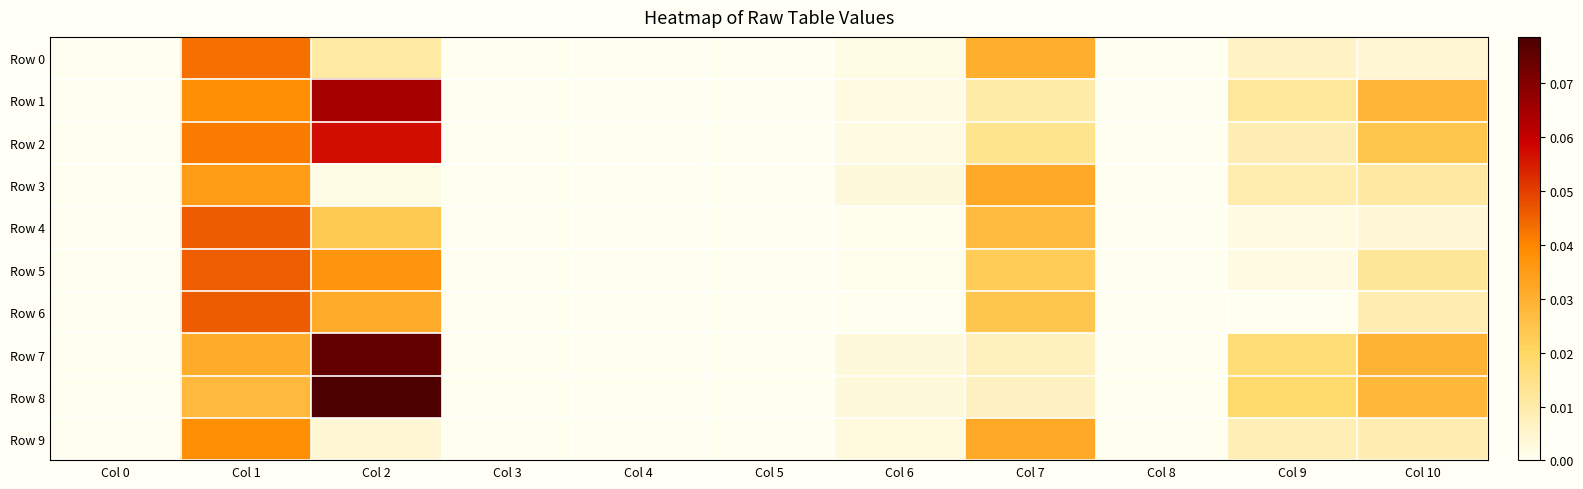

Reading right to left, transcribe all the data shown in this chart.

Row 0: Col 10=0.0	Col 9=0.0	Col 8=0.0	Col 7=0.0	Col 6=0.0	Col 5=0.0	Col 4=0.0	Col 3=0.0	Col 2=0.0	Col 1=0.0	Col 0=0.0
Row 1: Col 10=0.0	Col 9=0.0	Col 8=0.0	Col 7=0.0	Col 6=0.0	Col 5=0.0	Col 4=0.0	Col 3=0.0	Col 2=0.1	Col 1=0.0	Col 0=0.0
Row 2: Col 10=0.0	Col 9=0.0	Col 8=0.0	Col 7=0.0	Col 6=0.0	Col 5=0.0	Col 4=0.0	Col 3=0.0	Col 2=0.1	Col 1=0.0	Col 0=0.0
Row 3: Col 10=0.0	Col 9=0.0	Col 8=0.0	Col 7=0.0	Col 6=0.0	Col 5=0.0	Col 4=0.0	Col 3=0.0	Col 2=0.0	Col 1=0.0	Col 0=0.0
Row 4: Col 10=0.0	Col 9=0.0	Col 8=0.0	Col 7=0.0	Col 6=0.0	Col 5=0.0	Col 4=0.0	Col 3=0.0	Col 2=0.0	Col 1=0.0	Col 0=0.0
Row 5: Col 10=0.0	Col 9=0.0	Col 8=0.0	Col 7=0.0	Col 6=0.0	Col 5=0.0	Col 4=0.0	Col 3=0.0	Col 2=0.0	Col 1=0.0	Col 0=0.0
Row 6: Col 10=0.0	Col 9=0.0	Col 8=0.0	Col 7=0.0	Col 6=0.0	Col 5=0.0	Col 4=0.0	Col 3=0.0	Col 2=0.0	Col 1=0.0	Col 0=0.0
Row 7: Col 10=0.0	Col 9=0.0	Col 8=0.0	Col 7=0.0	Col 6=0.0	Col 5=0.0	Col 4=0.0	Col 3=0.0	Col 2=0.1	Col 1=0.0	Col 0=0.0
Row 8: Col 10=0.0	Col 9=0.0	Col 8=0.0	Col 7=0.0	Col 6=0.0	Col 5=0.0	Col 4=0.0	Col 3=0.0	Col 2=0.1	Col 1=0.0	Col 0=0.0
Row 9: Col 10=0.0	Col 9=0.0	Col 8=0.0	Col 7=0.0	Col 6=0.0	Col 5=0.0	Col 4=0.0	Col 3=0.0	Col 2=0.0	Col 1=0.0	Col 0=0.0